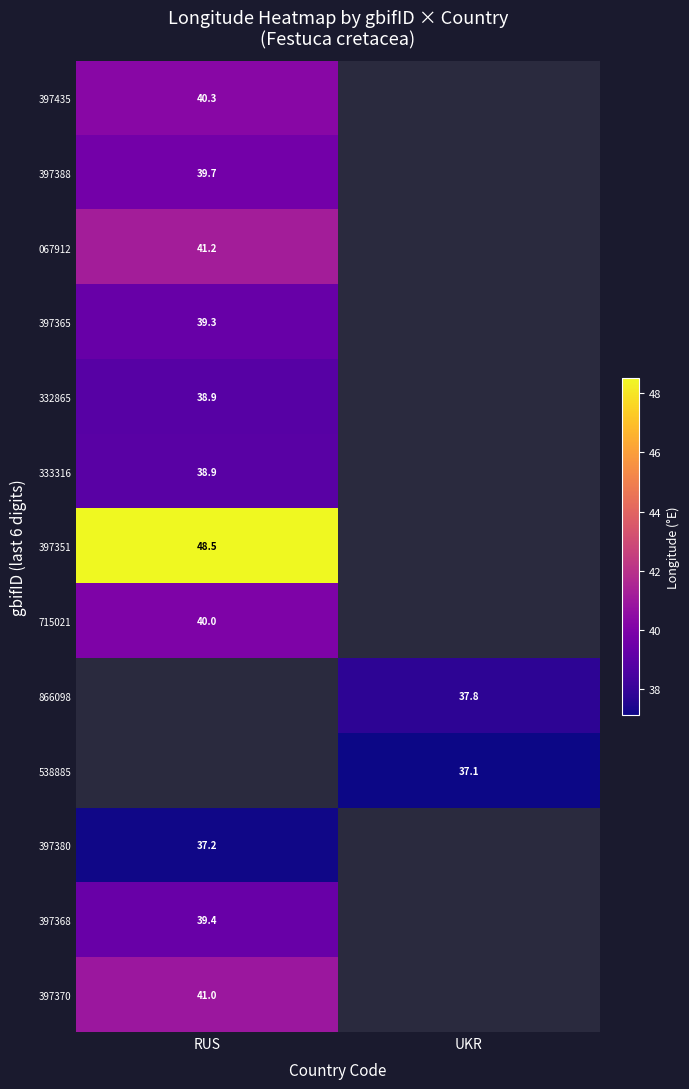

What is the greatest value displayed?

48.5